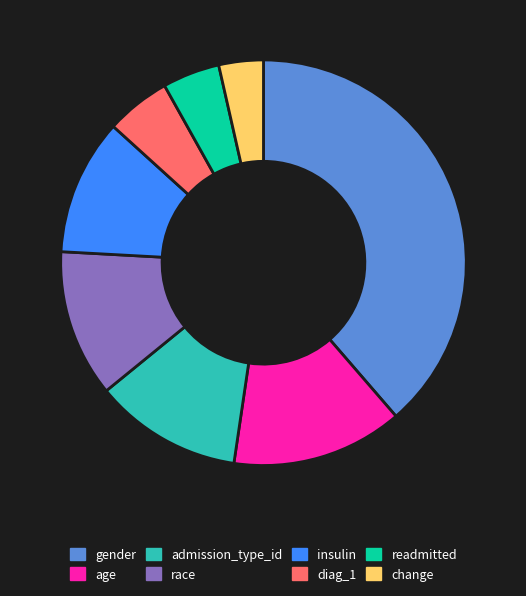

Count the number of slices in the pie.

8